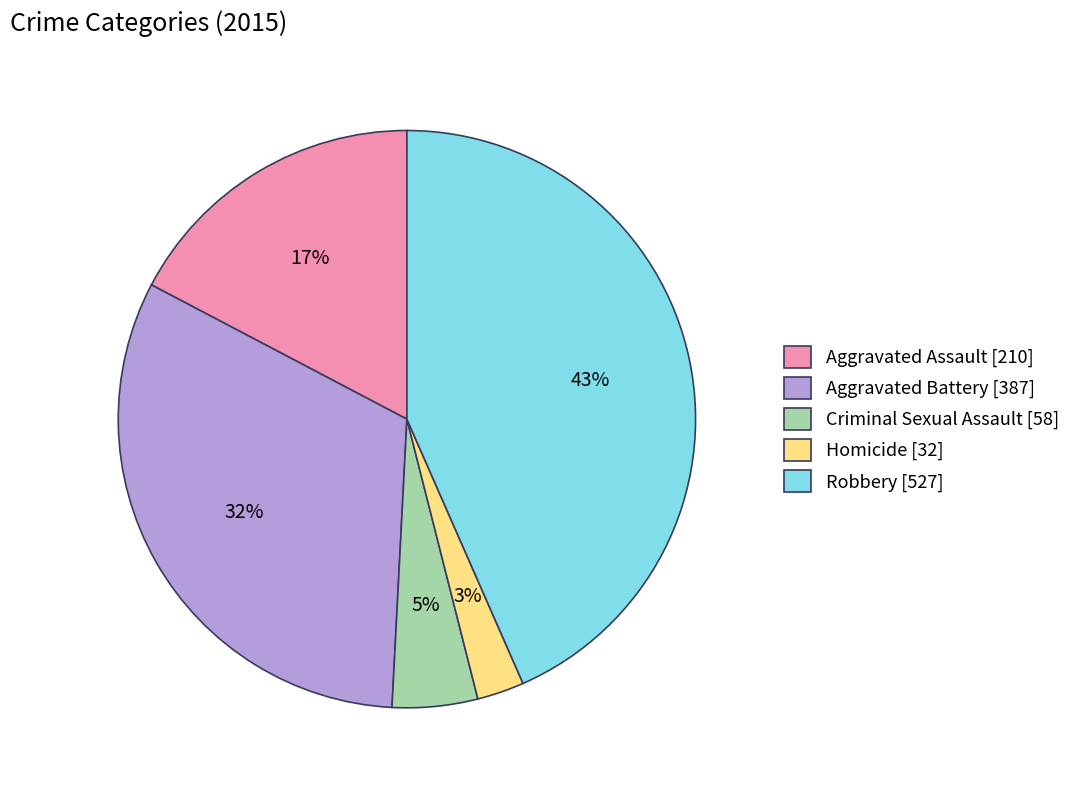

Is it true that Aggravated Battery is 32% of the pie?

True